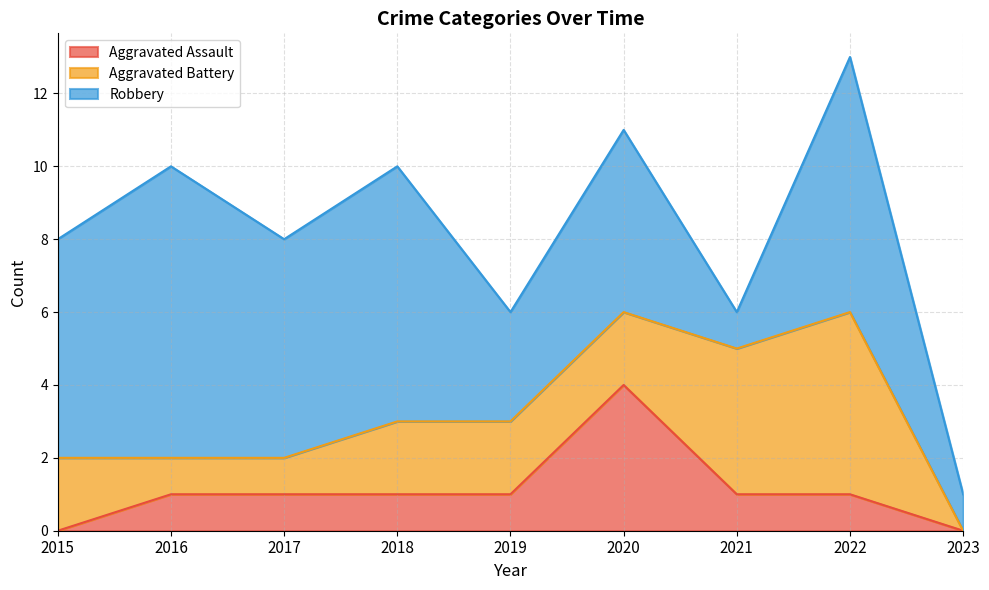

At which category does the chart reach its minimum across all series?

2015